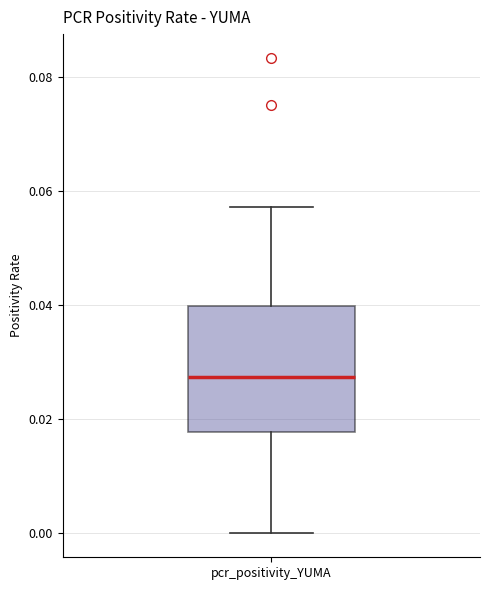

Read this box plot against the y-axis: the position of the median line, the range covered by the box, and the ends of both whiskers. The values are not printed on the chart, so give them approximately, as read against the axis.

median 0.028, box 0.018 to 0.040, whiskers 0.000 to 0.058